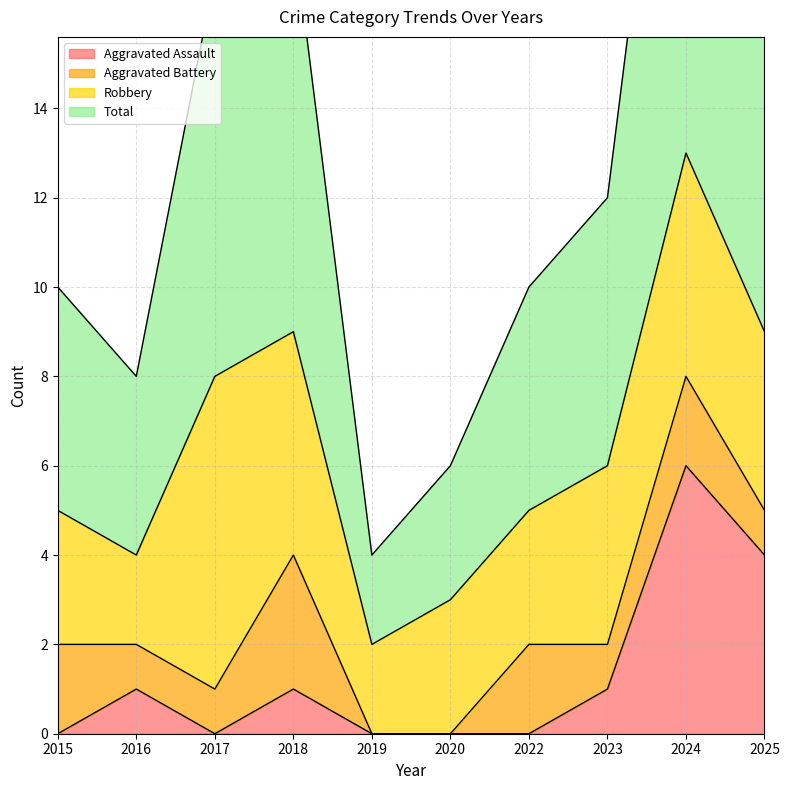

The value of Aggravated Assault at 2018 is 0. True or false?

False